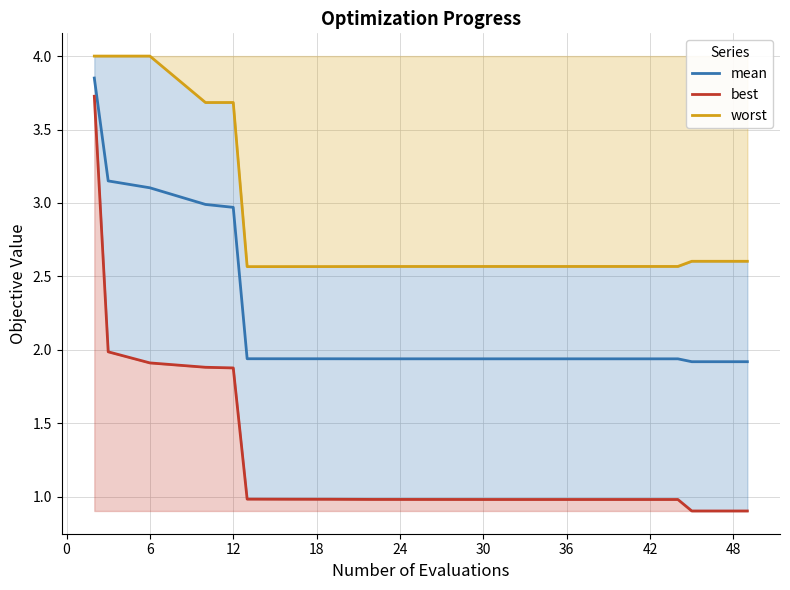

Which series has the largest total across all categories?

worst